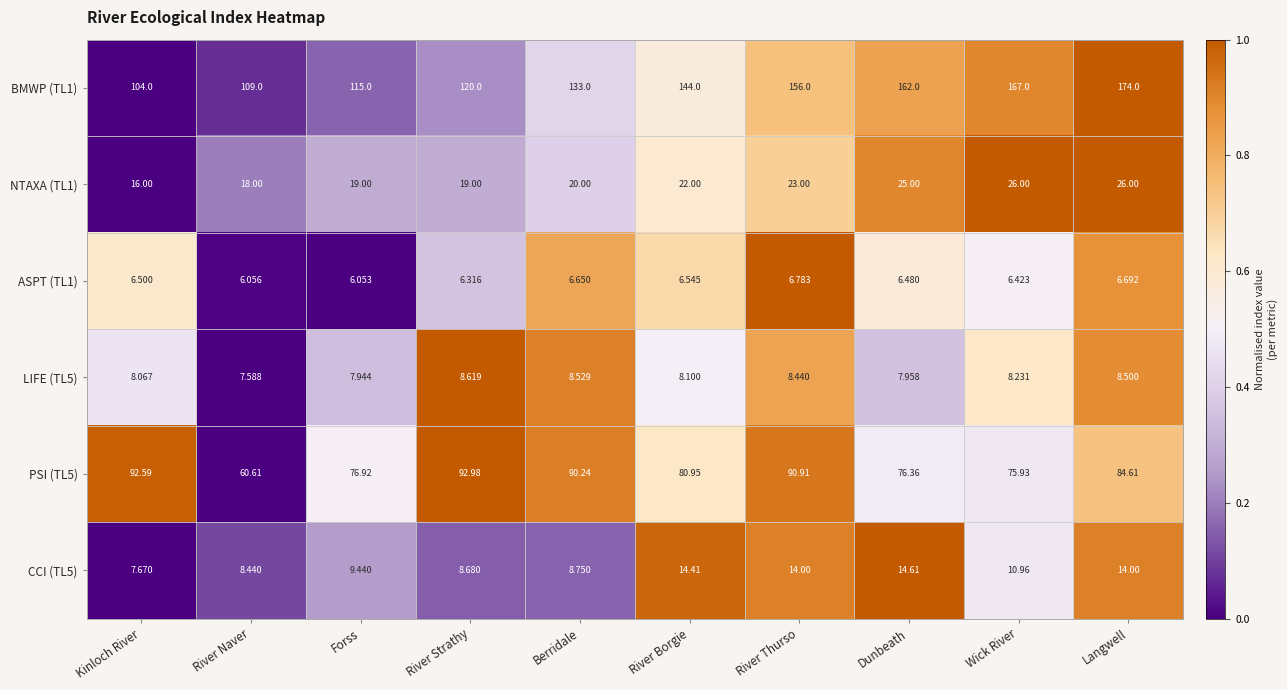

At which label does ASPT (TL1) reach its peak?

River Thurso